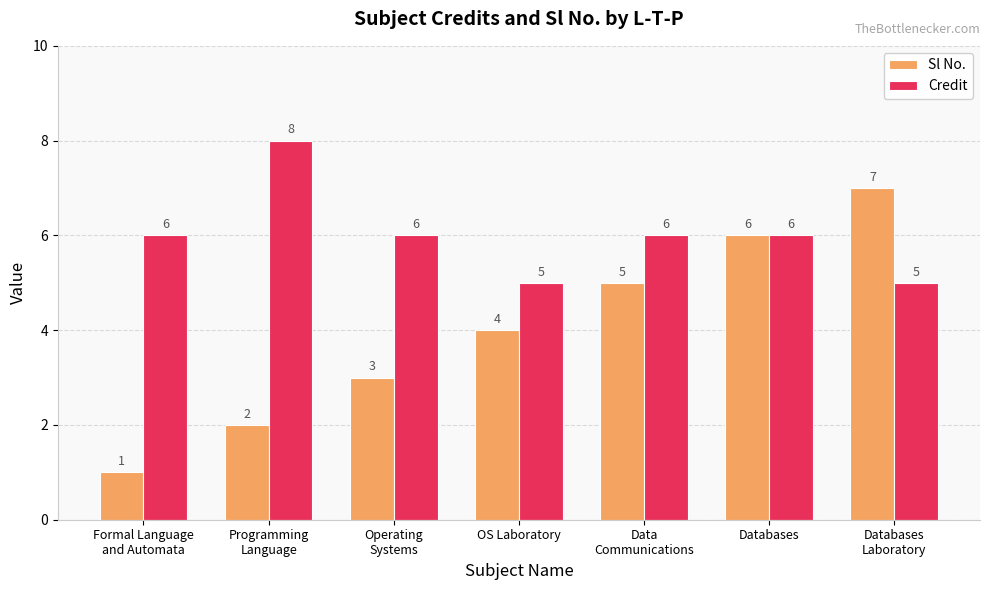

What is the total value across all series at Databases
Laboratory?

12